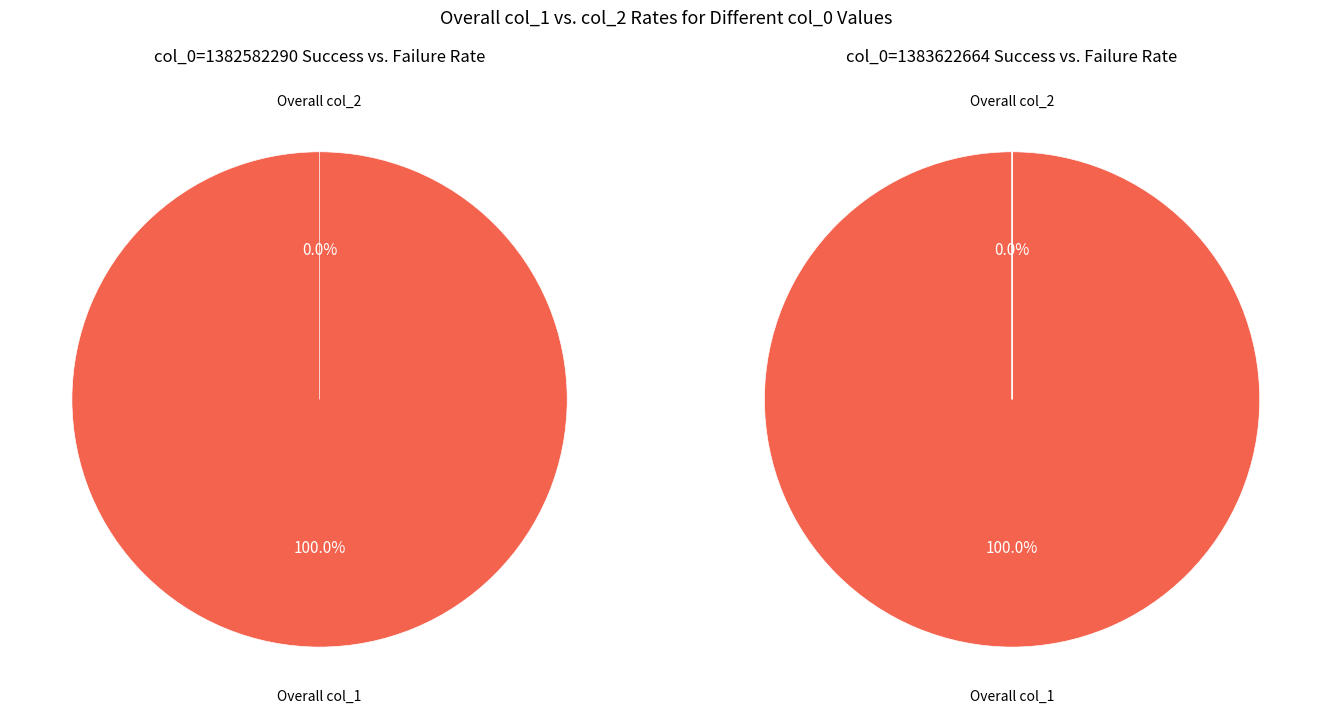

Count the number of slices in the pie.

2